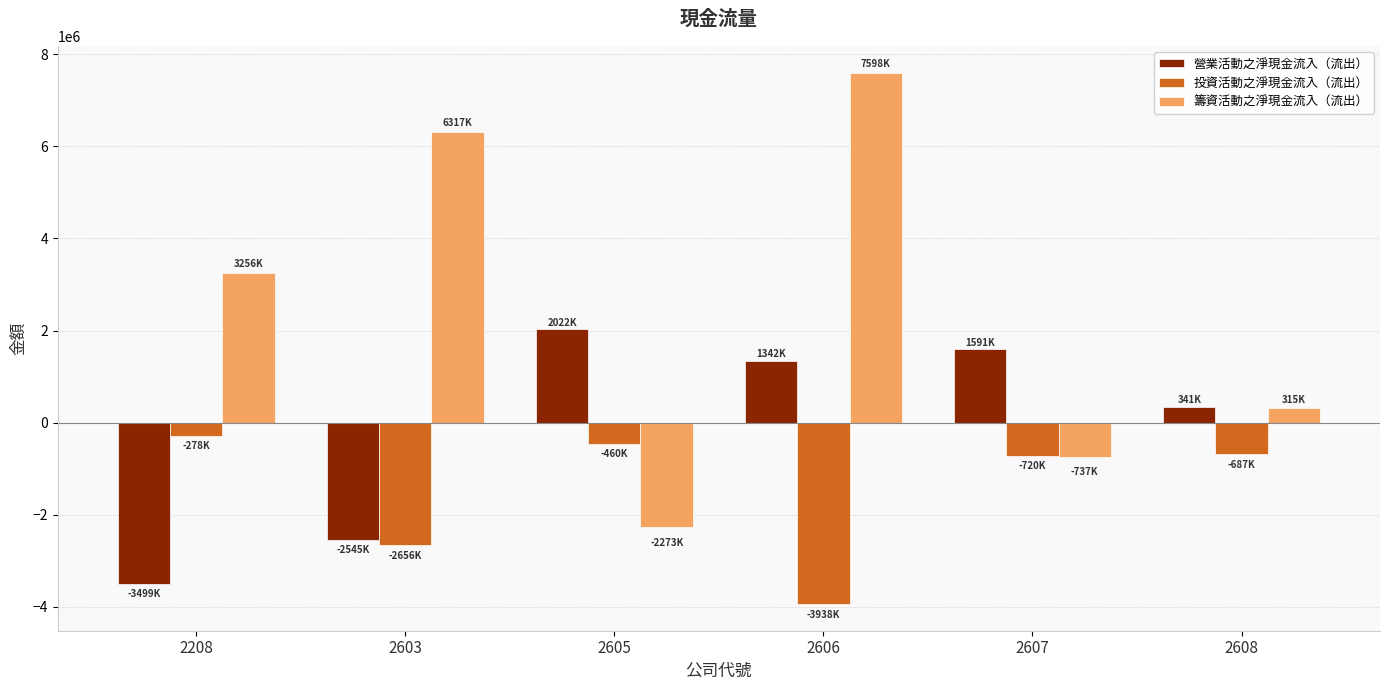

What is the value of the 營業活動之淨現金流入（流出） bar at the 1st from the left?

-3499061